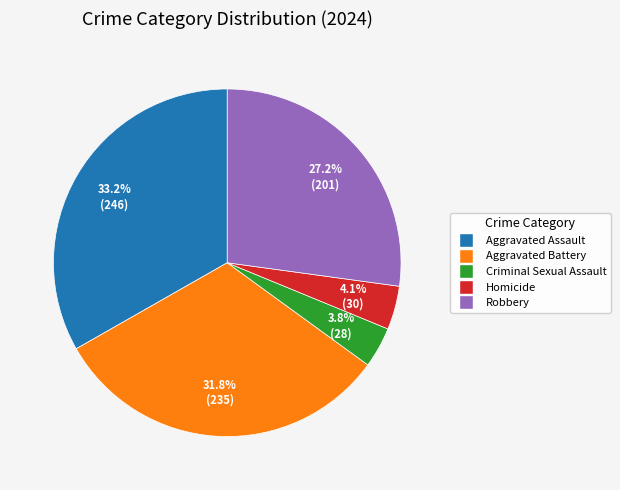

How much of the chart is everything except Homicide?

95.9%